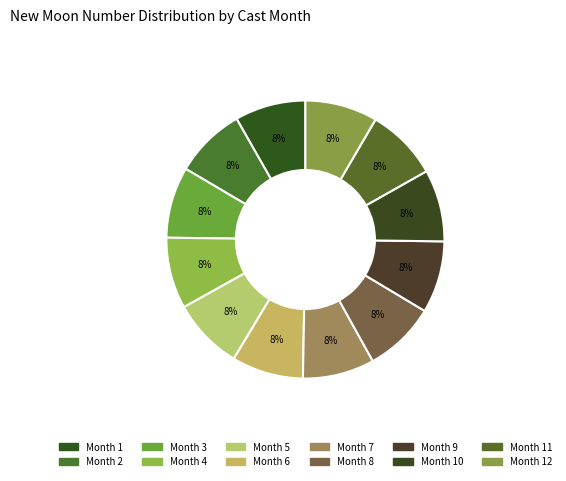

How many segments does this pie chart have?

12